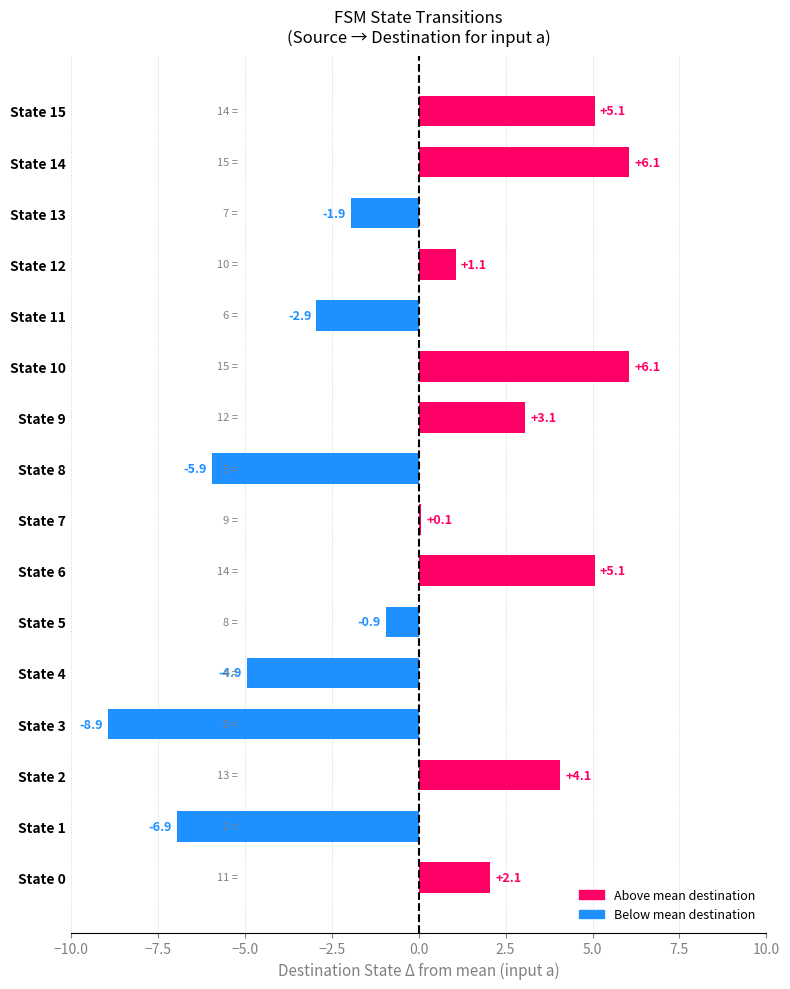

What is the greatest value displayed?

6.1